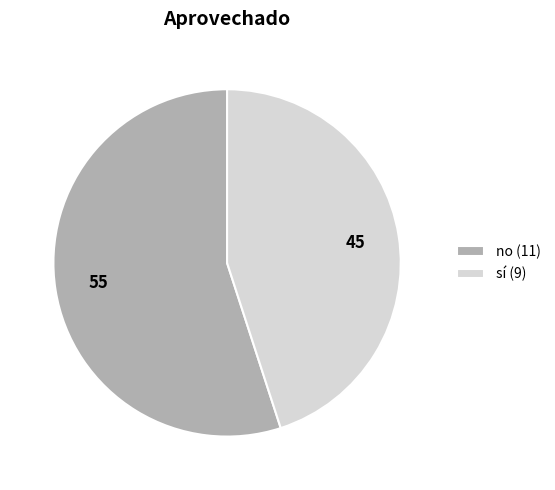

Between no (11) and sí (9), which is larger?

no (11)